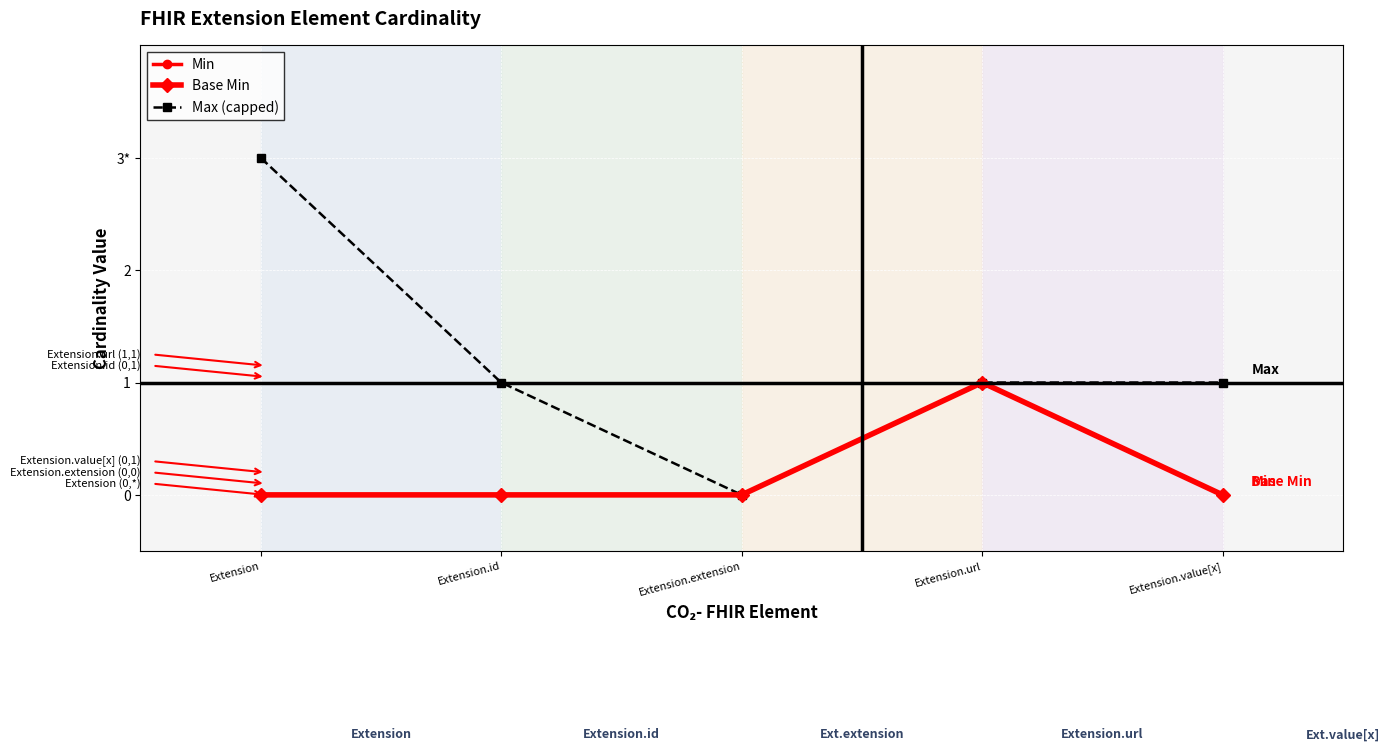

Count the Min values in the range 0 to 1.

5